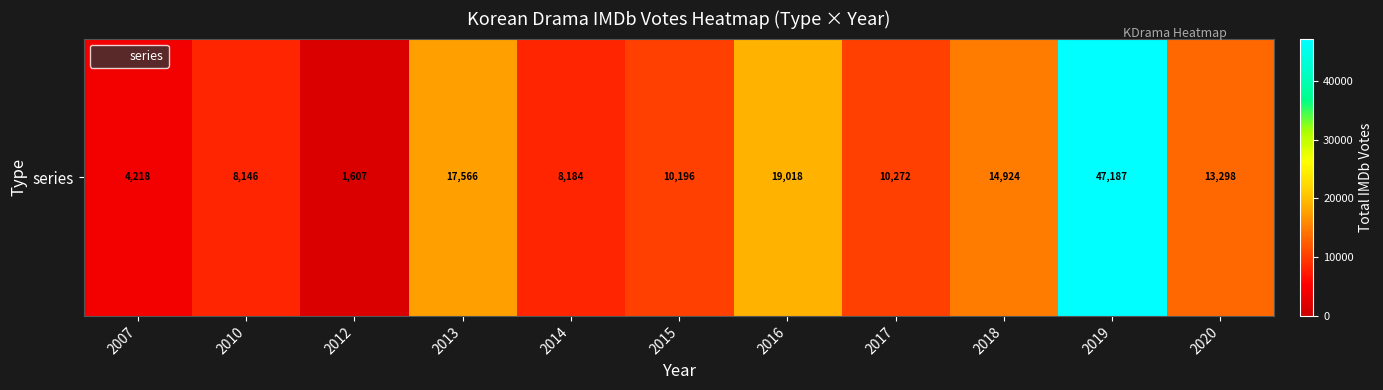

At which category does the chart reach its minimum across all series?

2012